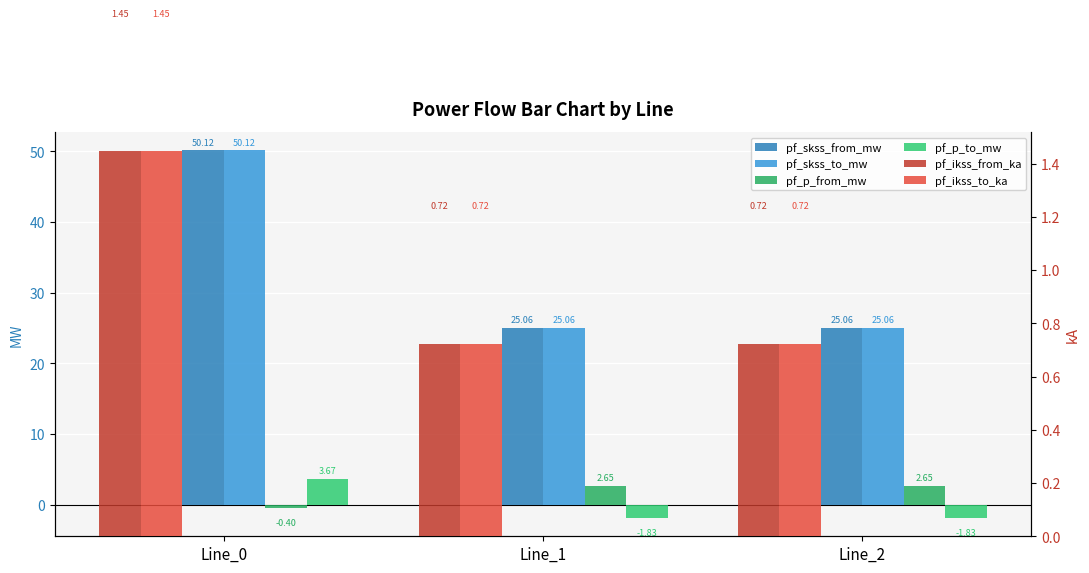

At which category is the sum across all series the highest?

Line_0